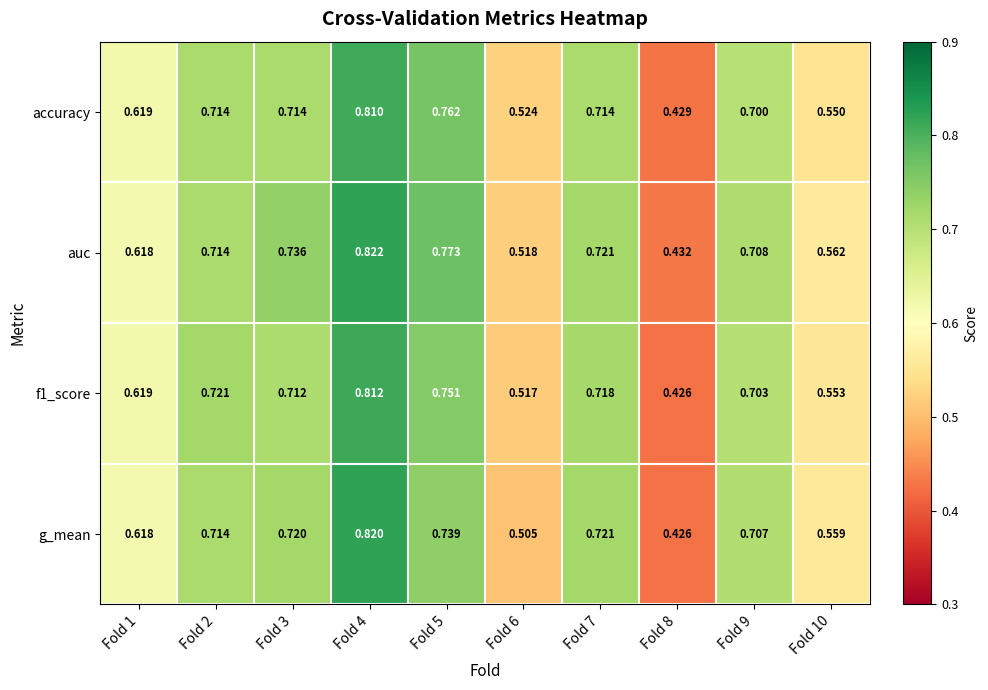

Is the value of g_mean at Fold 8 greater than the value of f1_score at Fold 3?

No